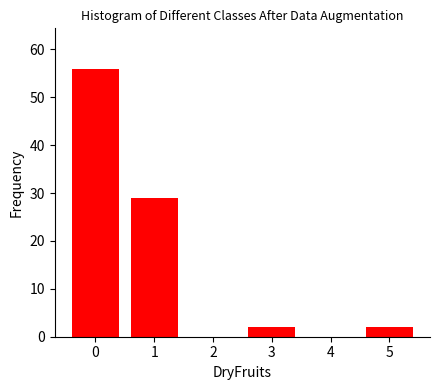

Reading left to right, list all the values displayed in this chart.

0=56	1=29	2=0	3=2	4=0	5=2